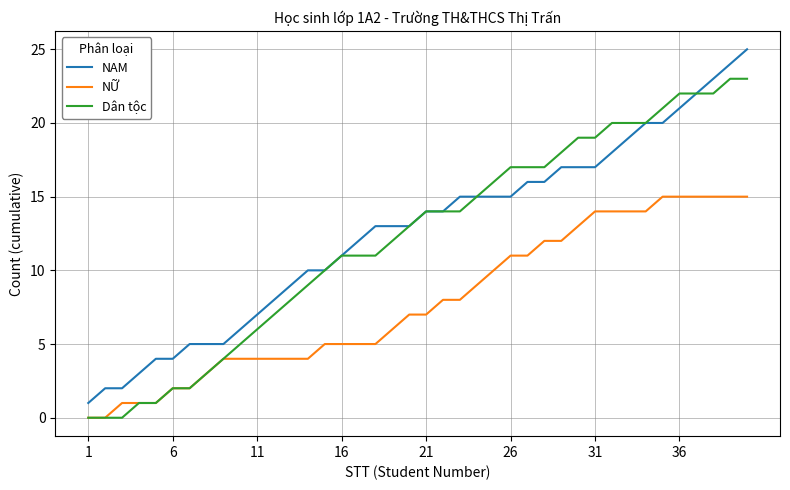

What is the average value of the NAM series?

13